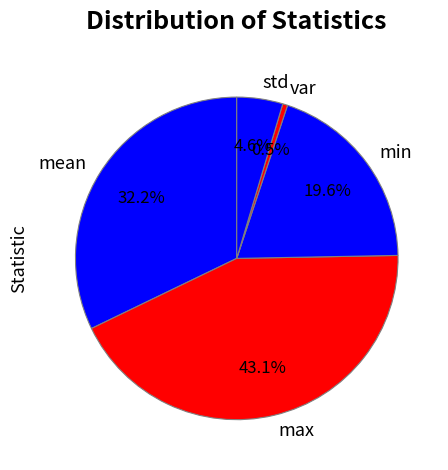

True or false: var accounts for 11% of the total.

False